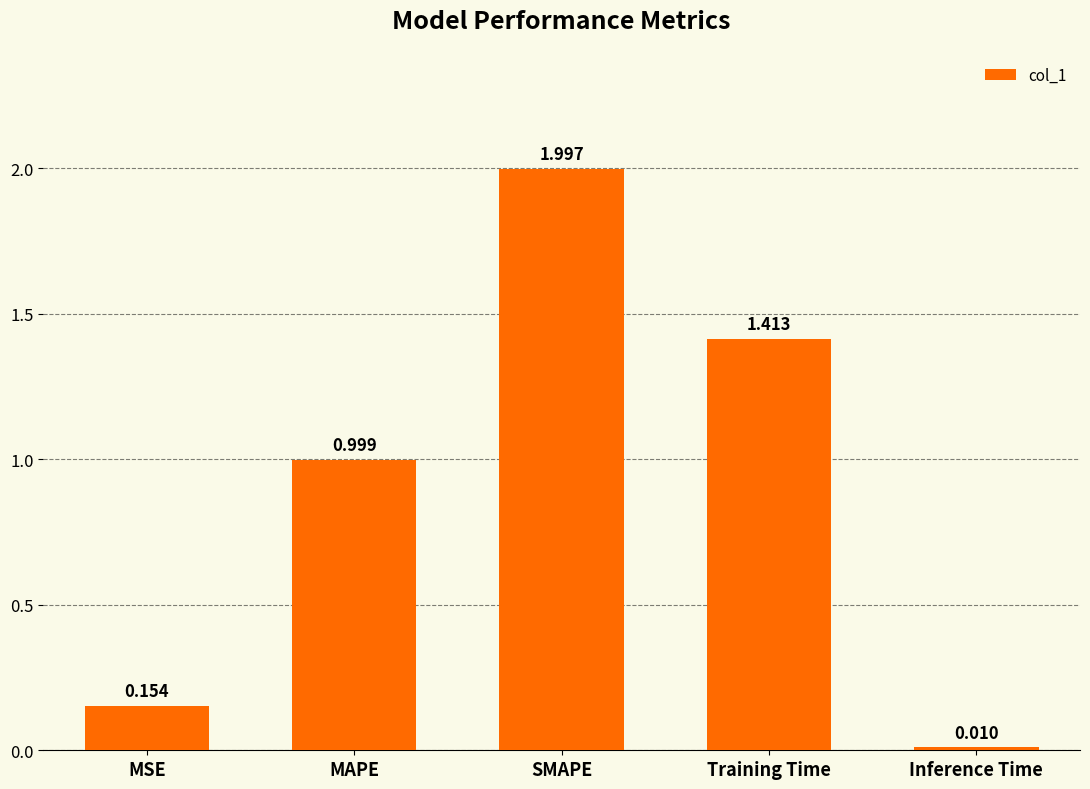

List the labels in order of value, largest first.

SMAPE, Training Time, MAPE, MSE, Inference Time